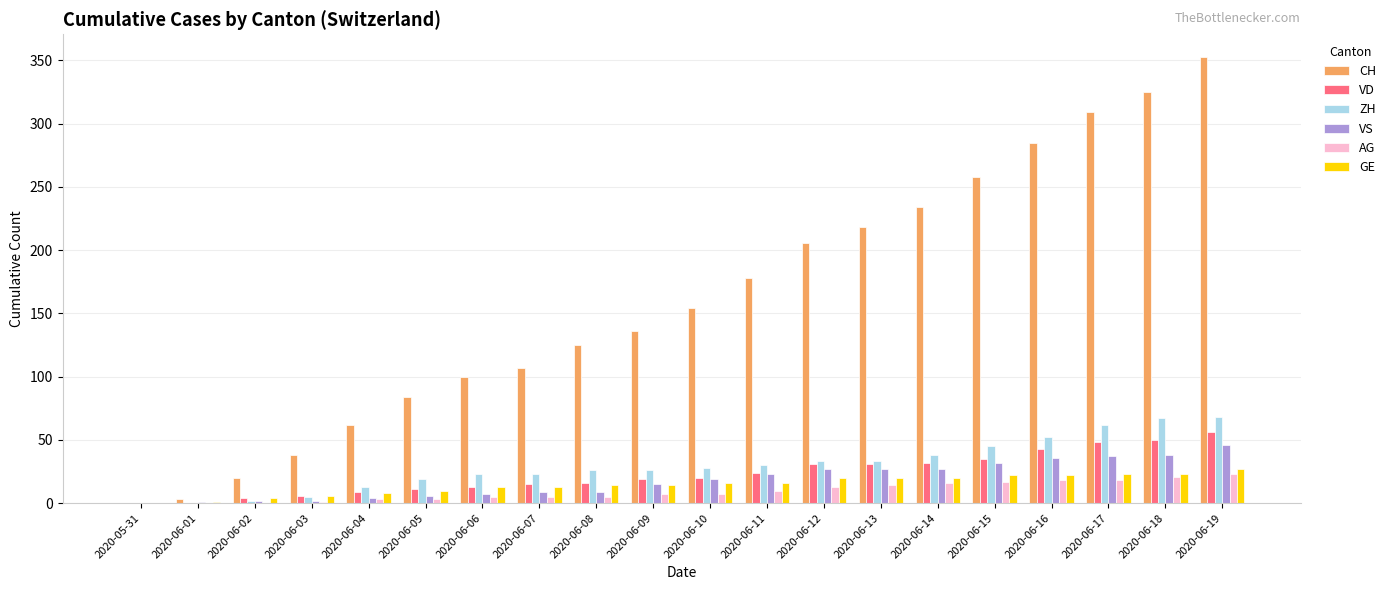

Between 2020-06-07 and 2020-06-18, which series saw the biggest shift?

CH